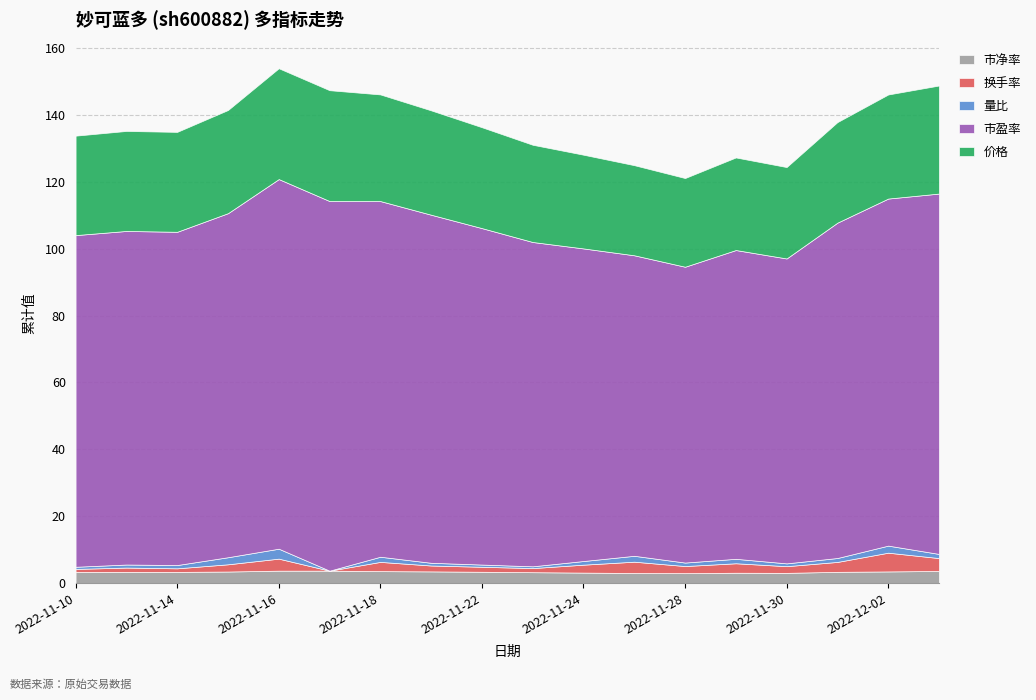

Where is the first local maximum for 量比?

2022-11-16